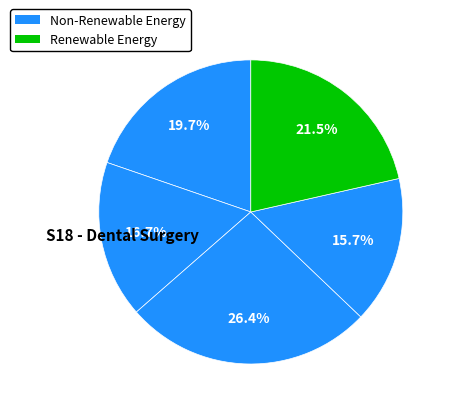

Is there any slice that represents more than half of the pie?

No